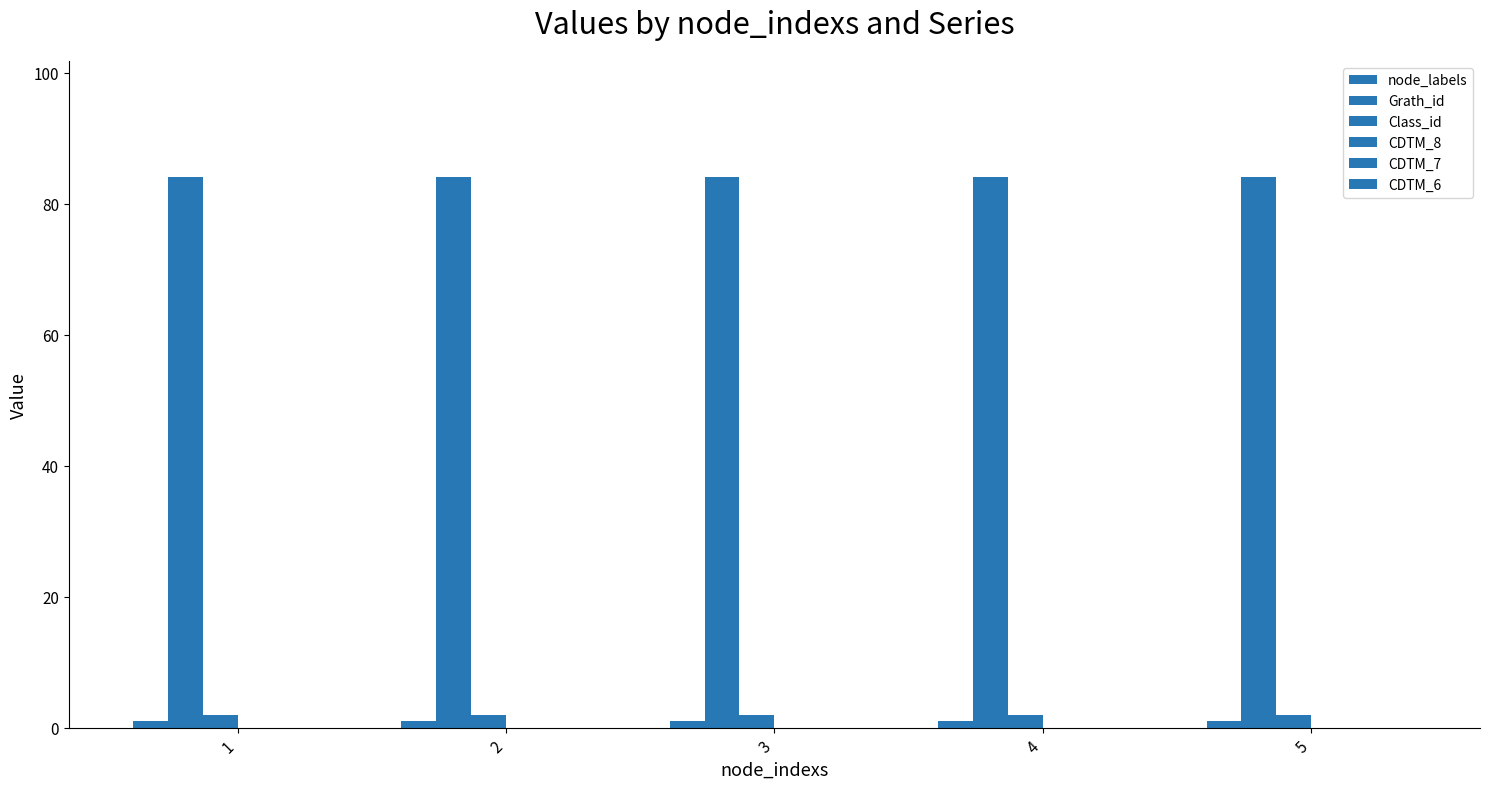

At which label does Class_id reach its peak?

1